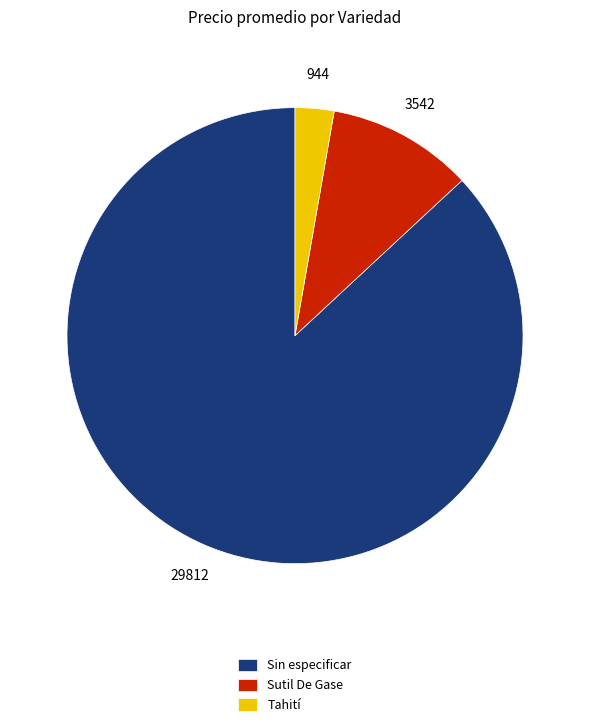

The Sin especificar slice represents 78% of the pie. True or false?

False